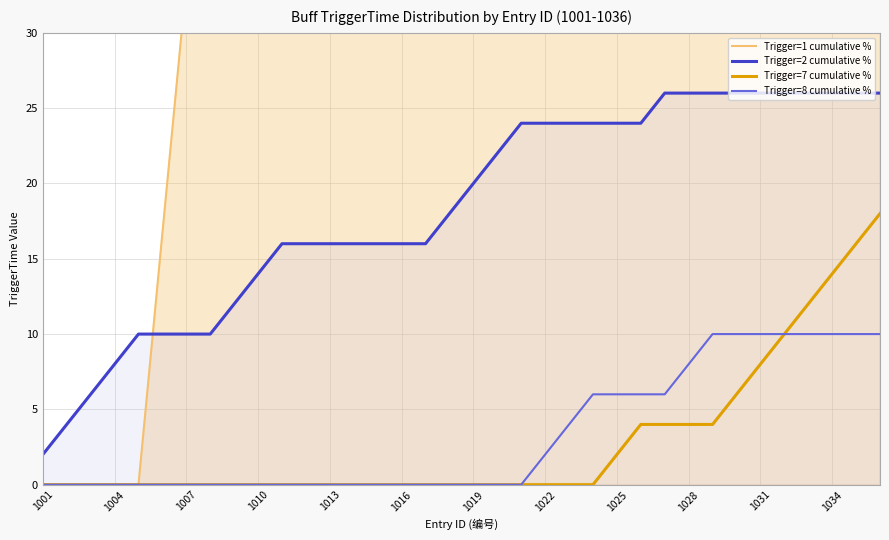

What is the minimum value for Trigger=2 cumulative %?

2